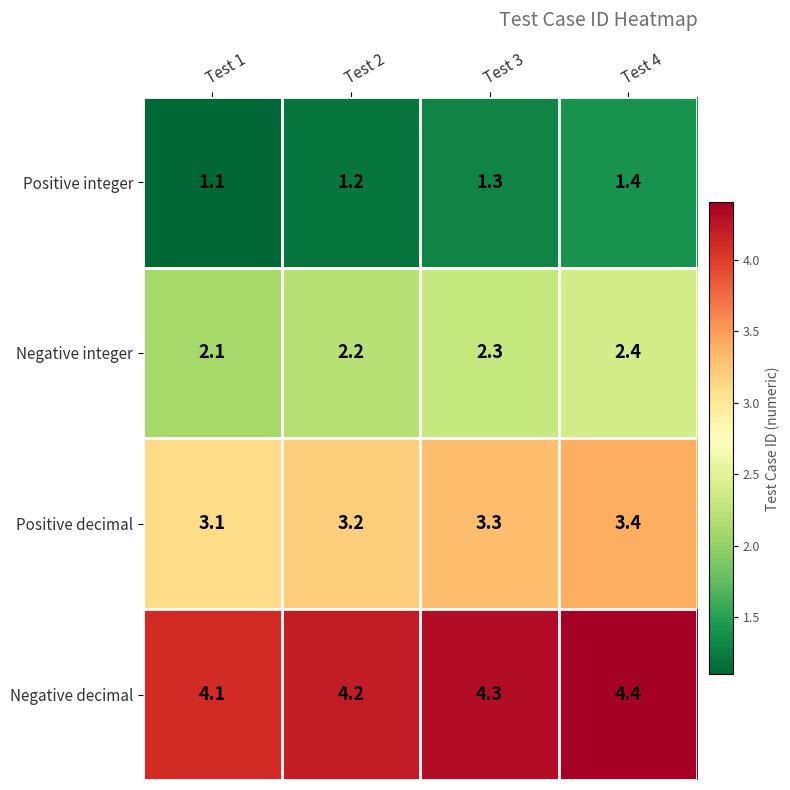

What is the spread (max minus min) of values at Test 3?

3.0